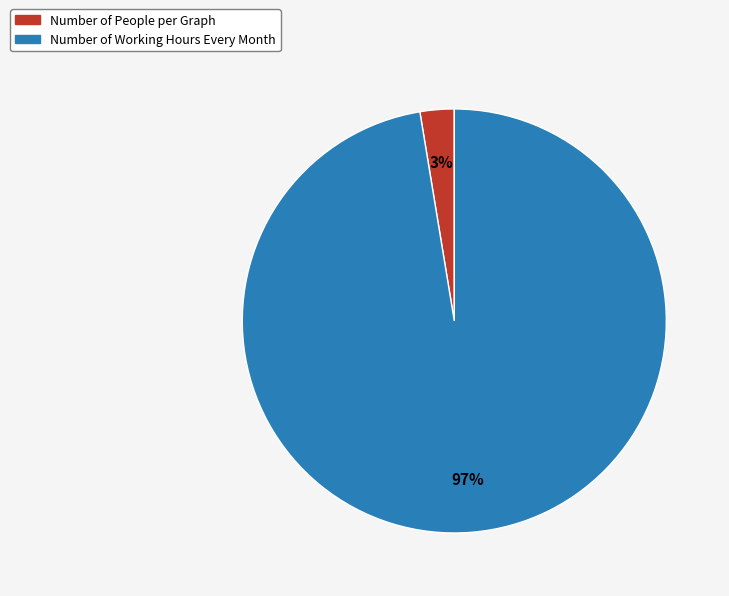

How many segments does this pie chart have?

2